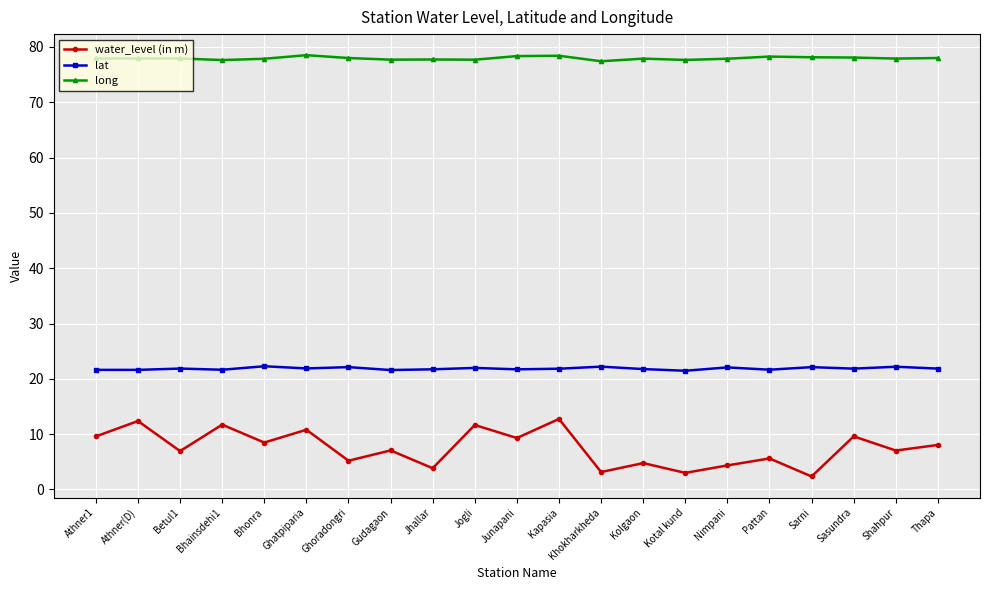

What is the value of the water_level (in m) point at the 6th from the left?

10.8